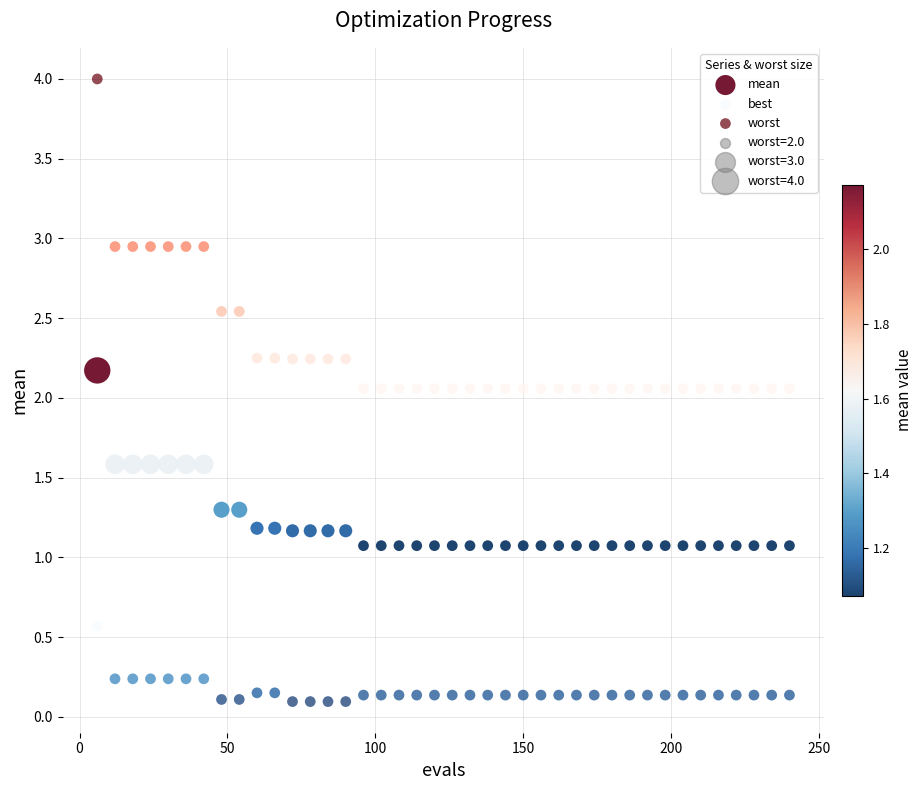

What is the X range (max minus min) for the scatter plot?

234.0